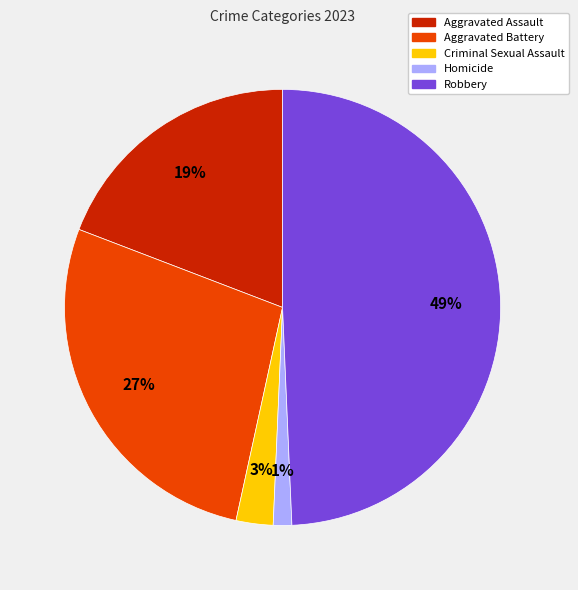

To the nearest percent, what is the difference between the largest and smallest slice percentages?

48%